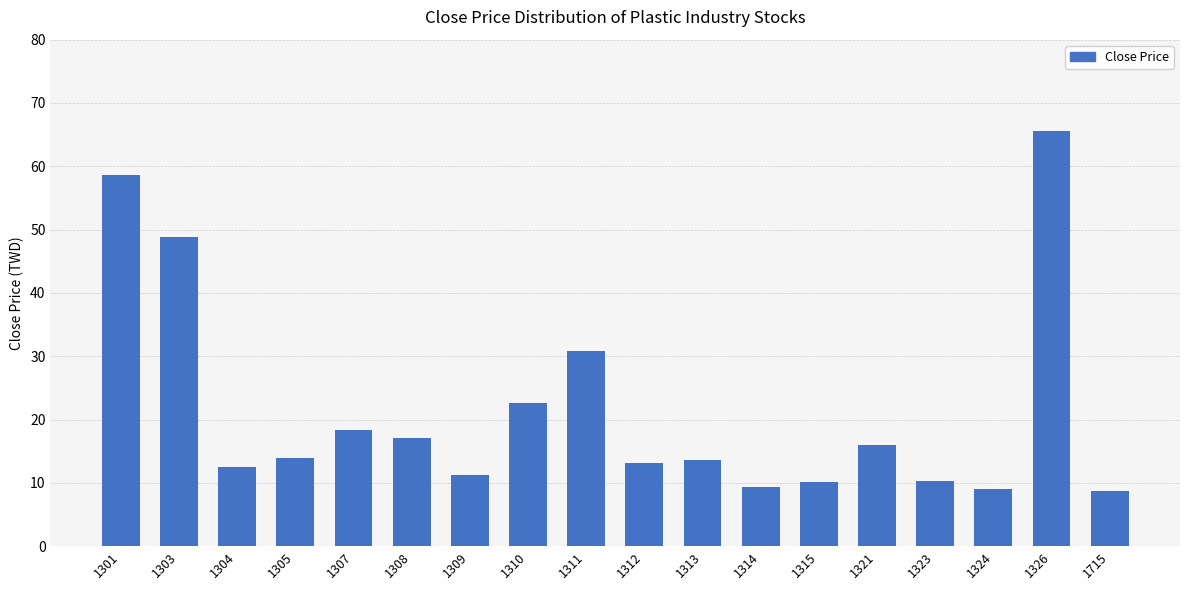

Approximately how many times larger is the value at 1324 compared to 1326?

0.1